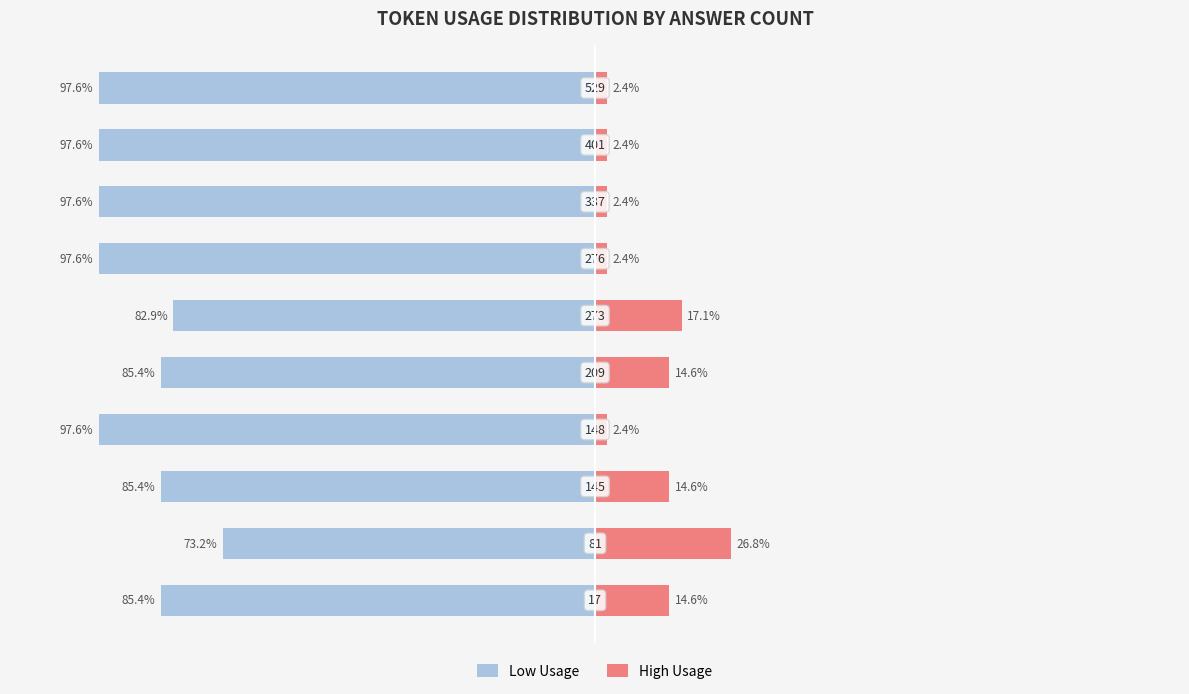

Reading left to right, transcribe all the data shown in this chart.

Low Usage: 0=-85.4	1=-73.2	2=-85.4	3=-97.6	4=-85.4	5=-82.9	6=-97.6	7=-97.6	8=-97.6	9=-97.6
High Usage: 0=14.6	1=26.8	2=14.6	3=2.4	4=14.6	5=17.1	6=2.4	7=2.4	8=2.4	9=2.4